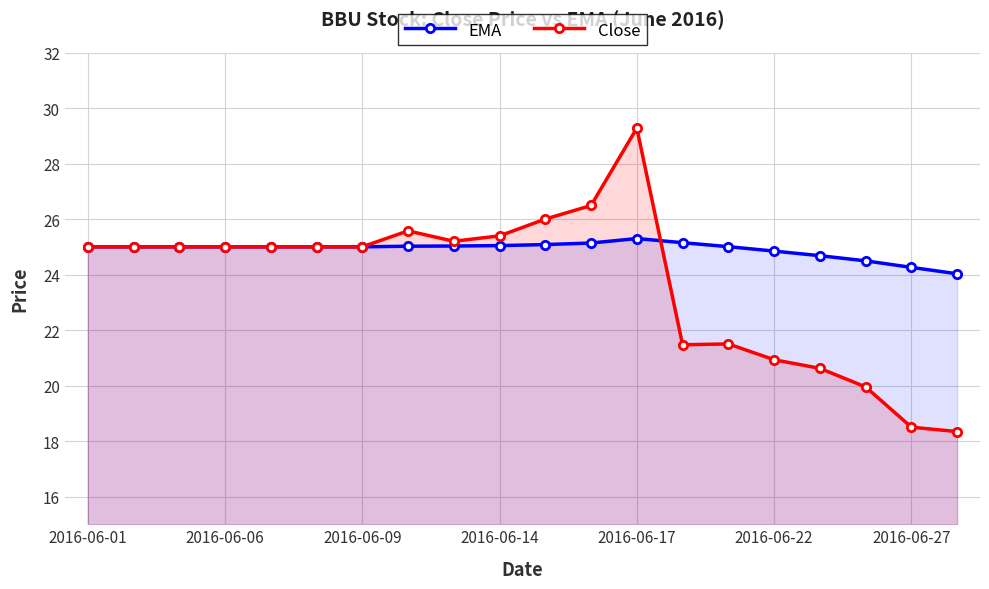

Does the chart have visible grid lines?

Yes